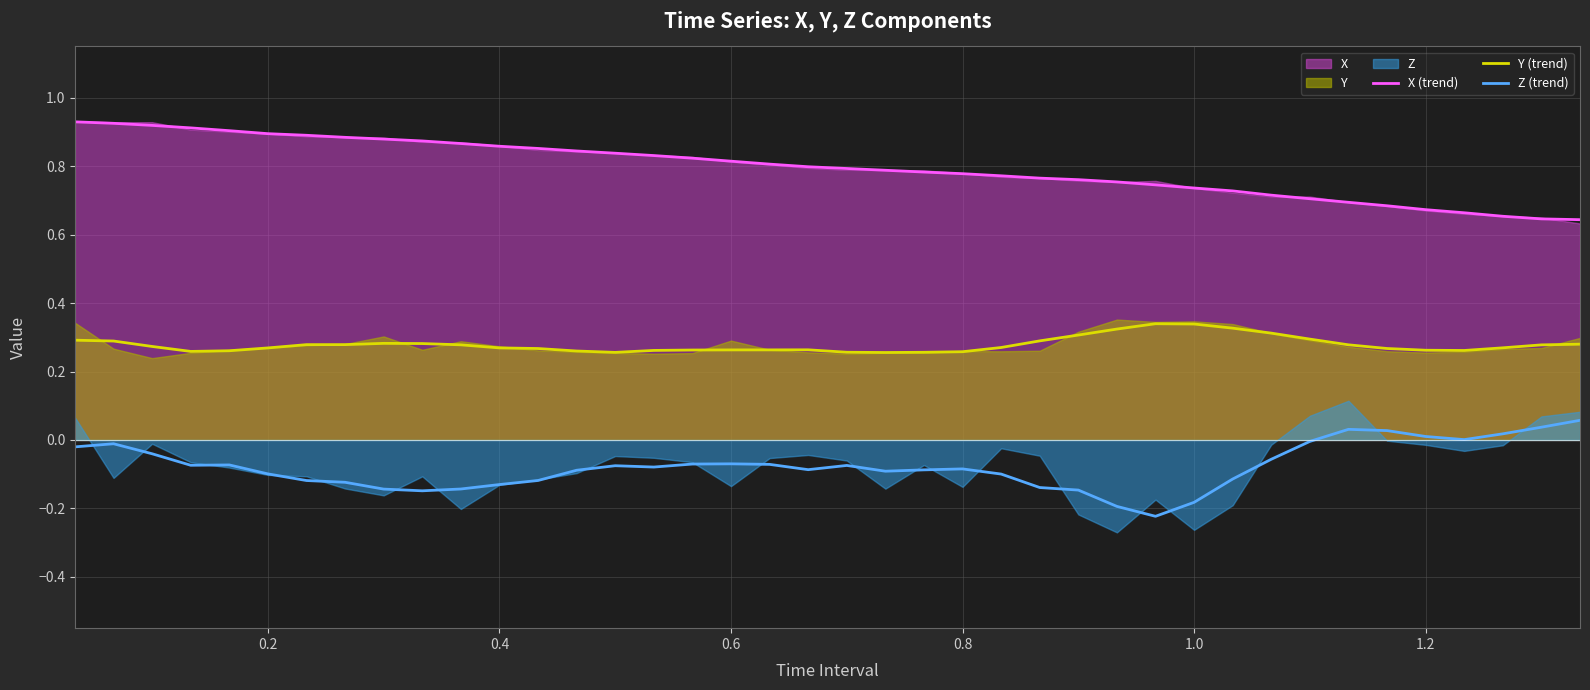

True or false: Y (trend) and X (trend) cross at least once.

False